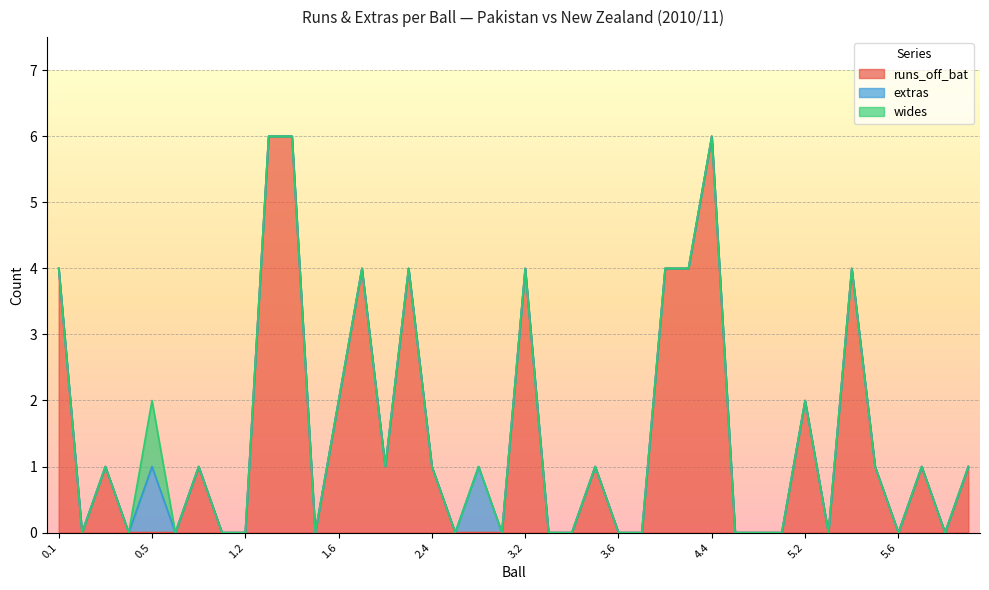

How many positive values does the wides series have?

1